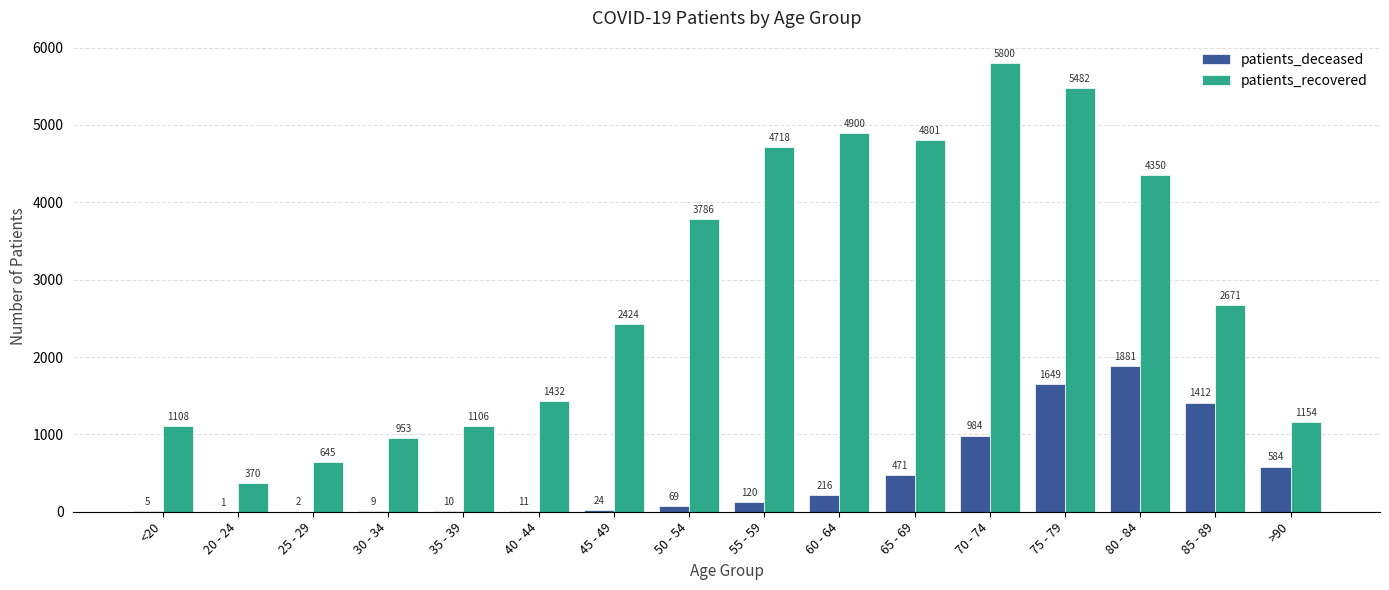

Which series has the largest total across all categories?

patients_recovered